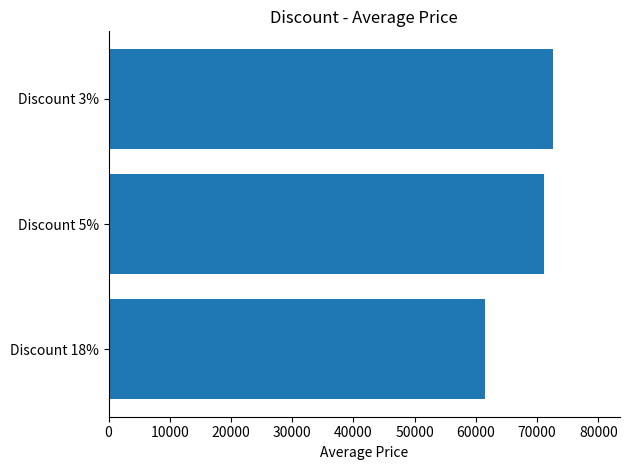

Where is the data nearest to the value 67075?

Discount 5%